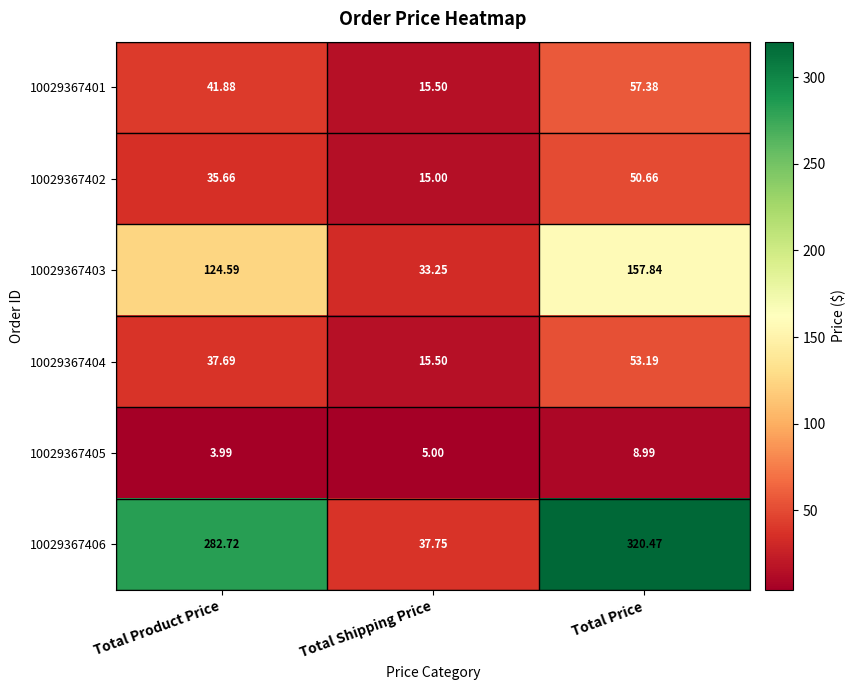

At which category does the chart reach its peak across all series?

Total Price